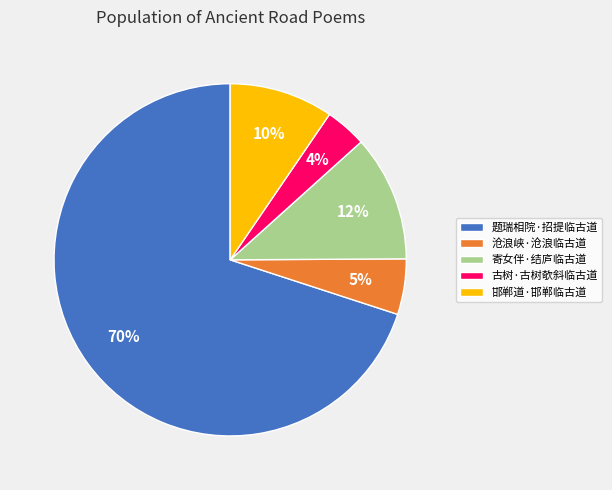

To the nearest percent, what portion does 古树·古树欹斜临古道 represent?

4%